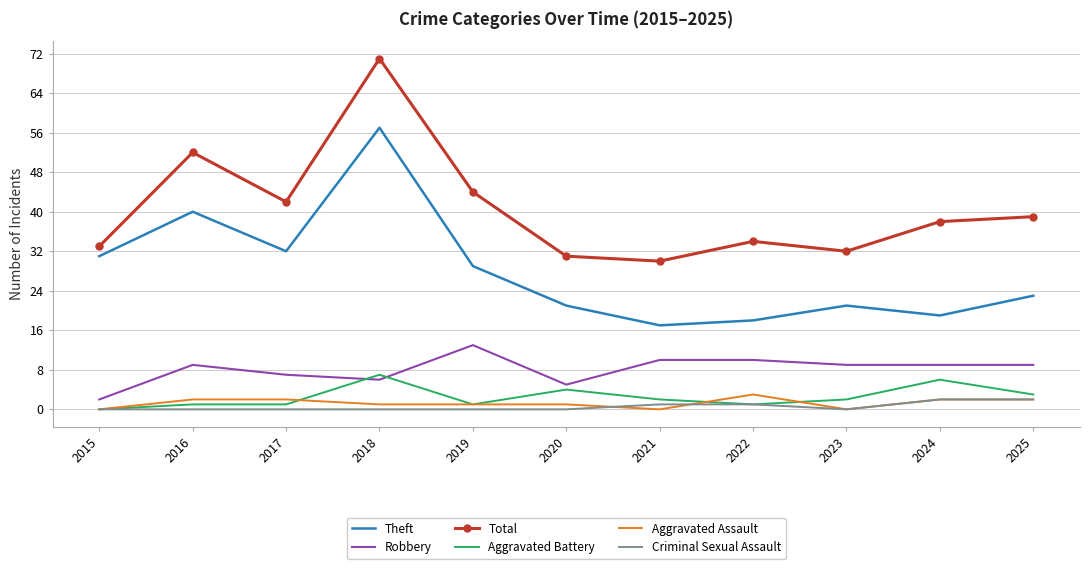

True or false: Aggravated Assault and Robbery intersect in this chart.

False